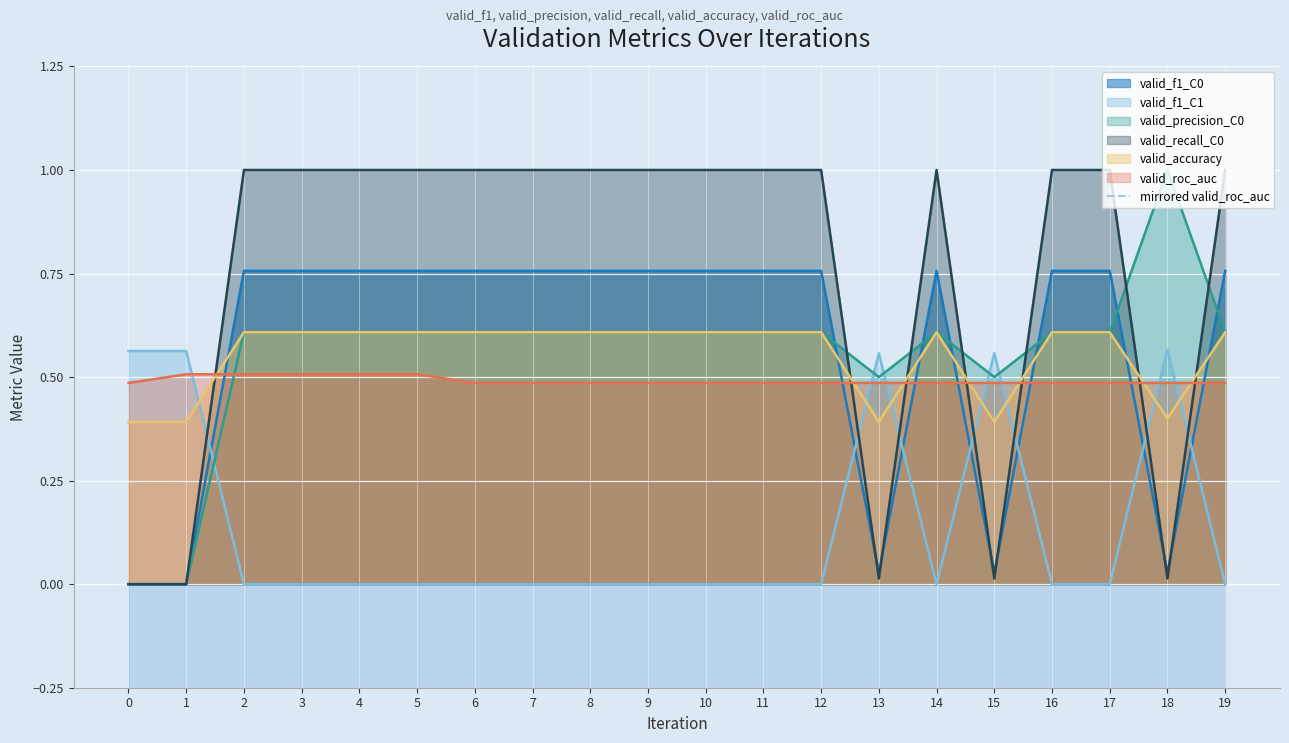

What is the maximum value for valid_precision_C0?

1.0